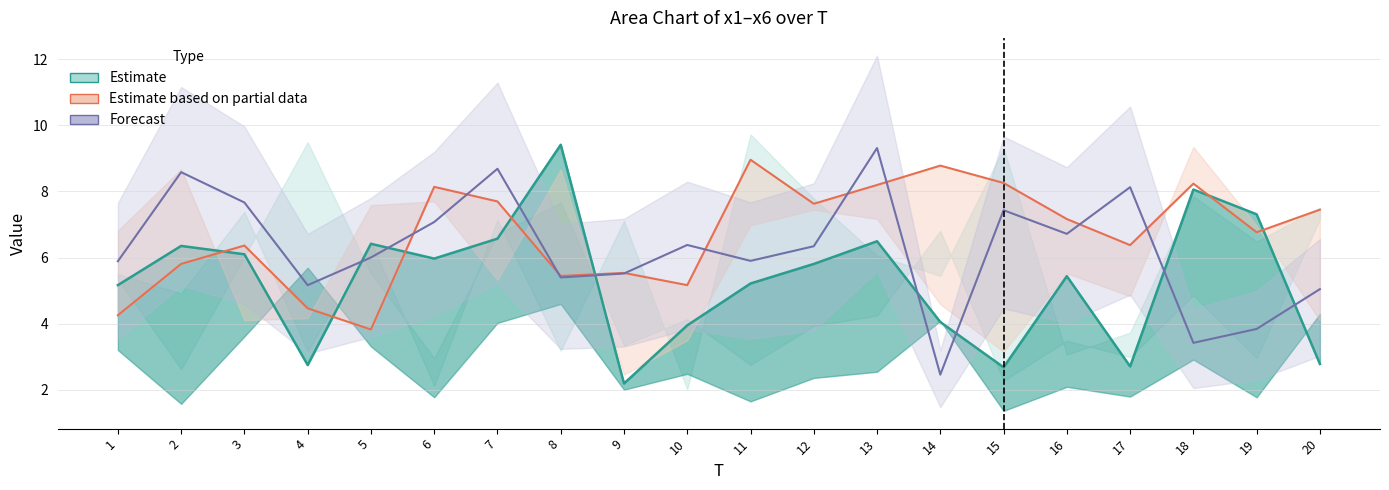

What is the sum of the Forecast values at 11 and 4?

11.1